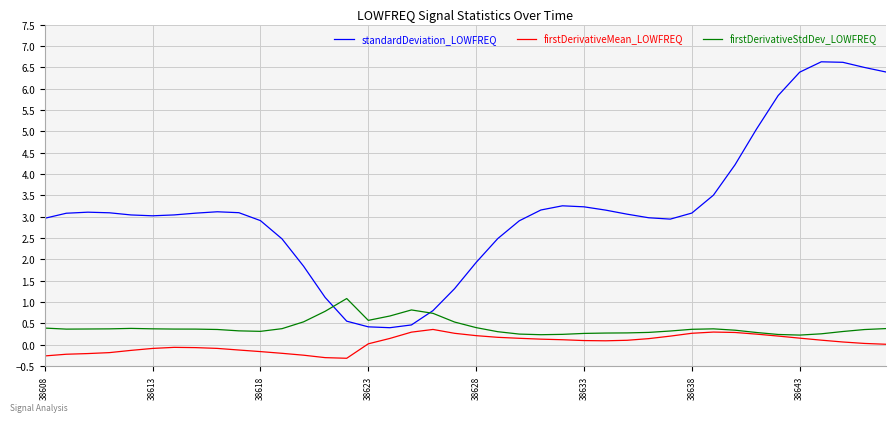

What is the highest value of the firstDerivativeMean_LOWFREQ series?

0.4